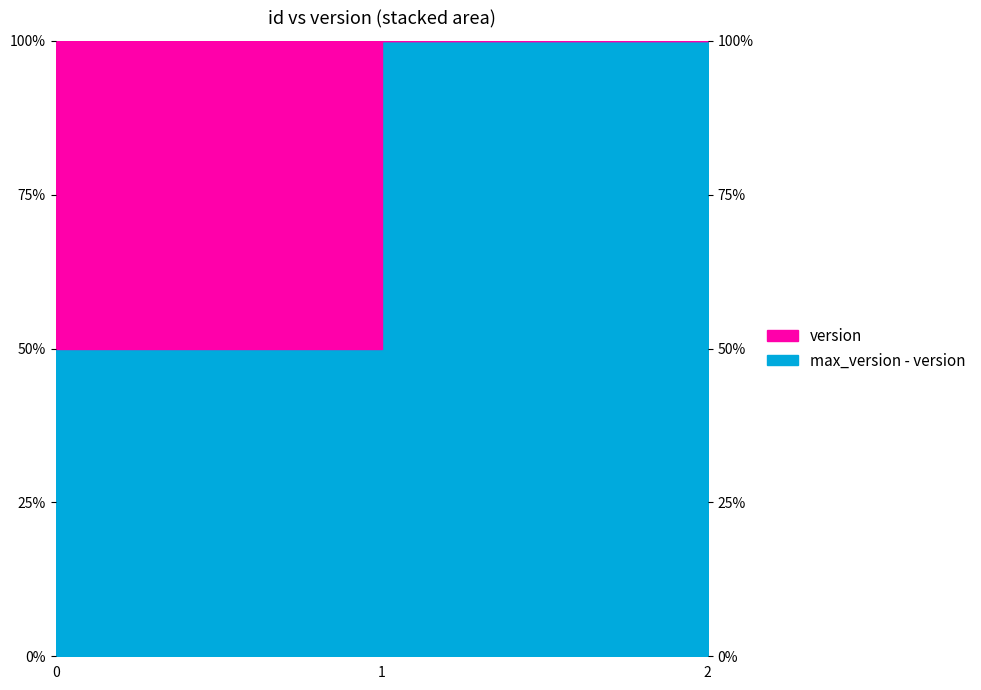

What is the change in value from 0 to 2?

+0.5